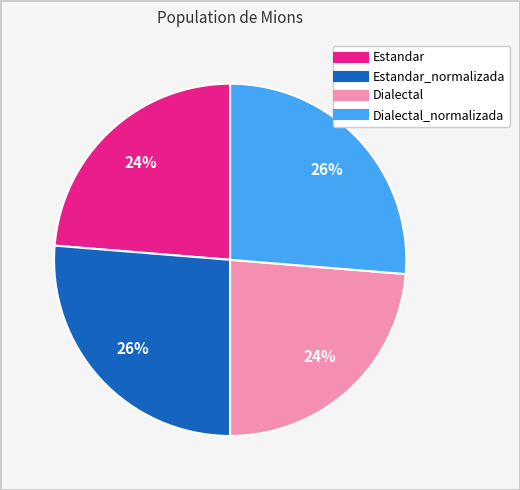

Is there any slice that represents more than half of the pie?

No